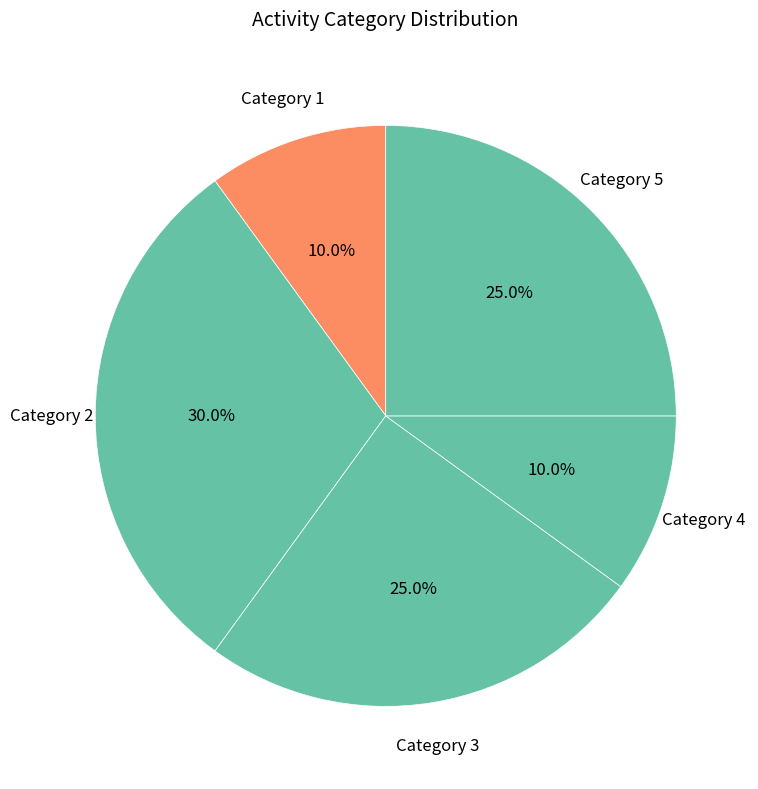

What percentage is NOT represented by Category 4?

90.0%